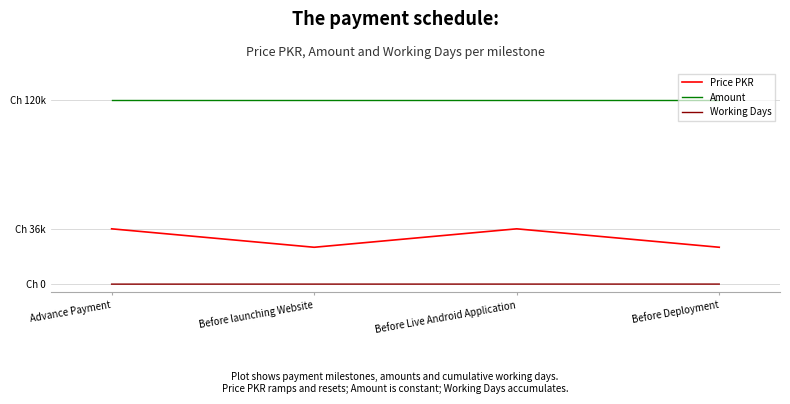

How many interior local valleys does the Price PKR series have?

1